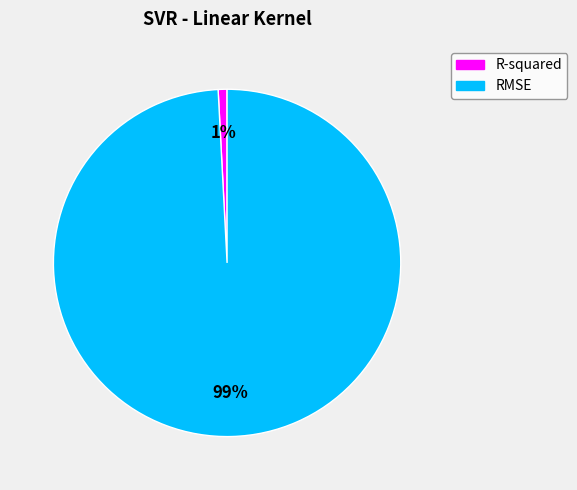

Do R-squared and RMSE together represent more than half of the pie?

Yes